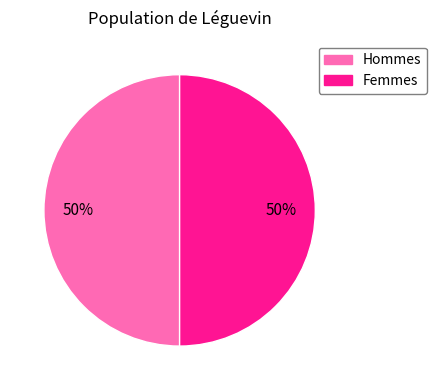

Count the number of slices in the pie.

2